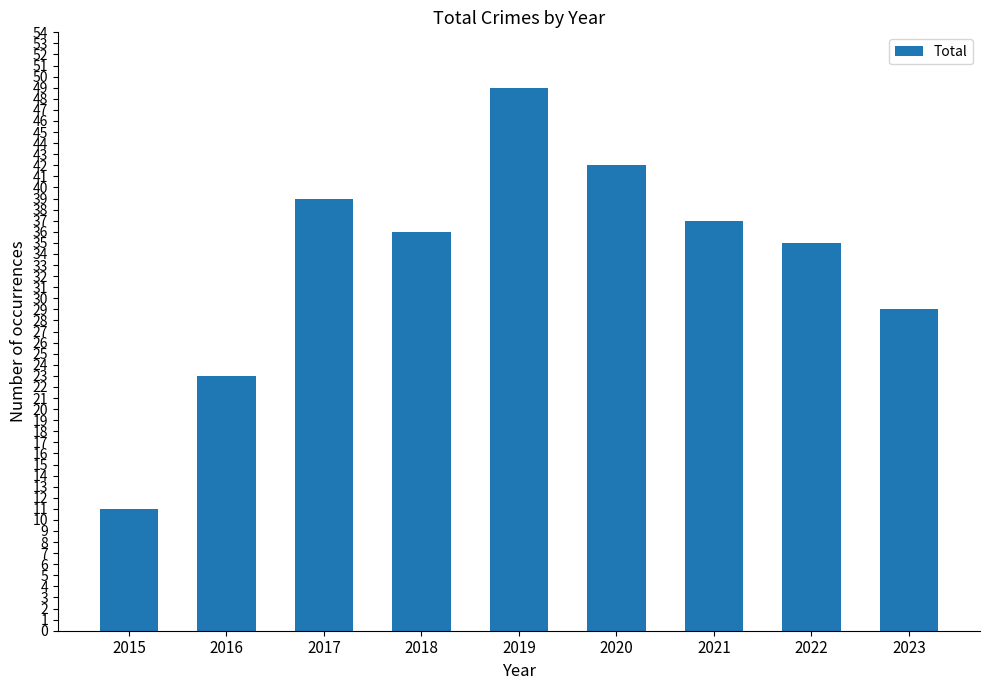

How many series are shown in this chart?

1